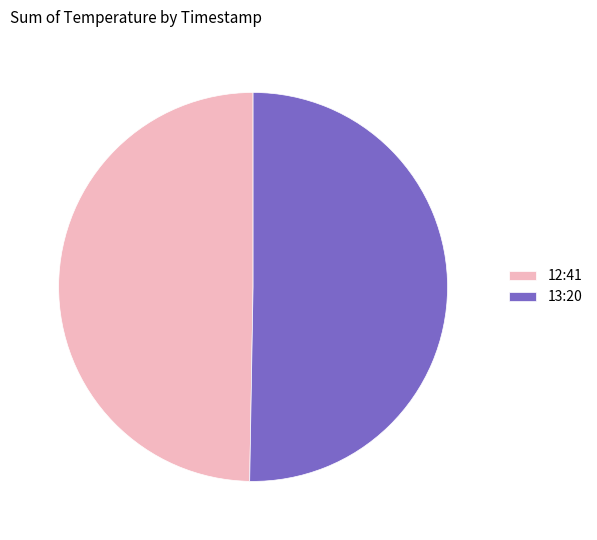

Is 12:41 the majority of the pie?

No